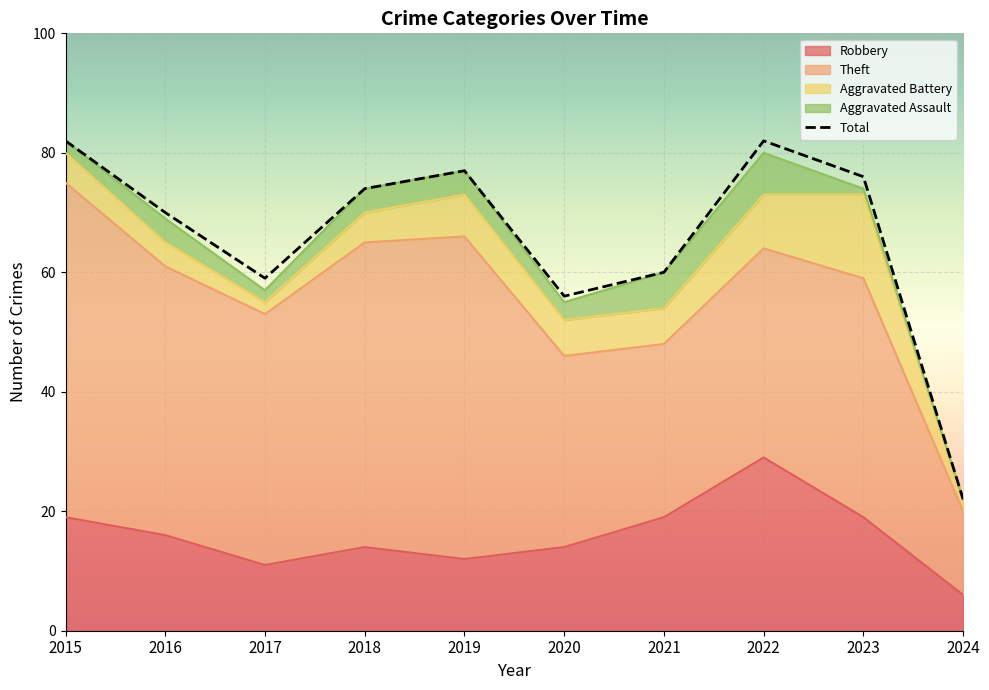

What is the approximate value at 2021, to the nearest 5?

60